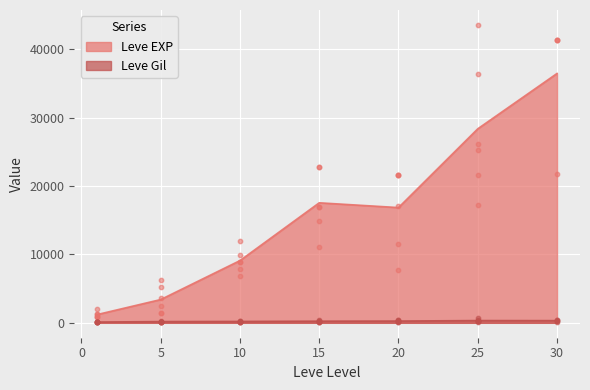

Which series reaches the maximum Y coordinate?

Leve EXP